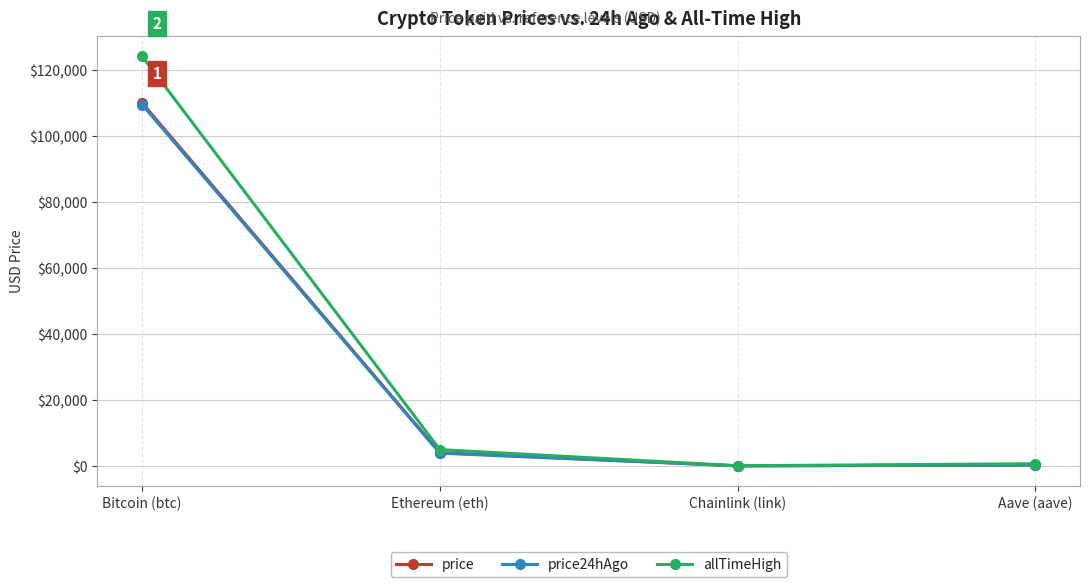

True or false: price has more than 2 points higher than both neighbors.

False